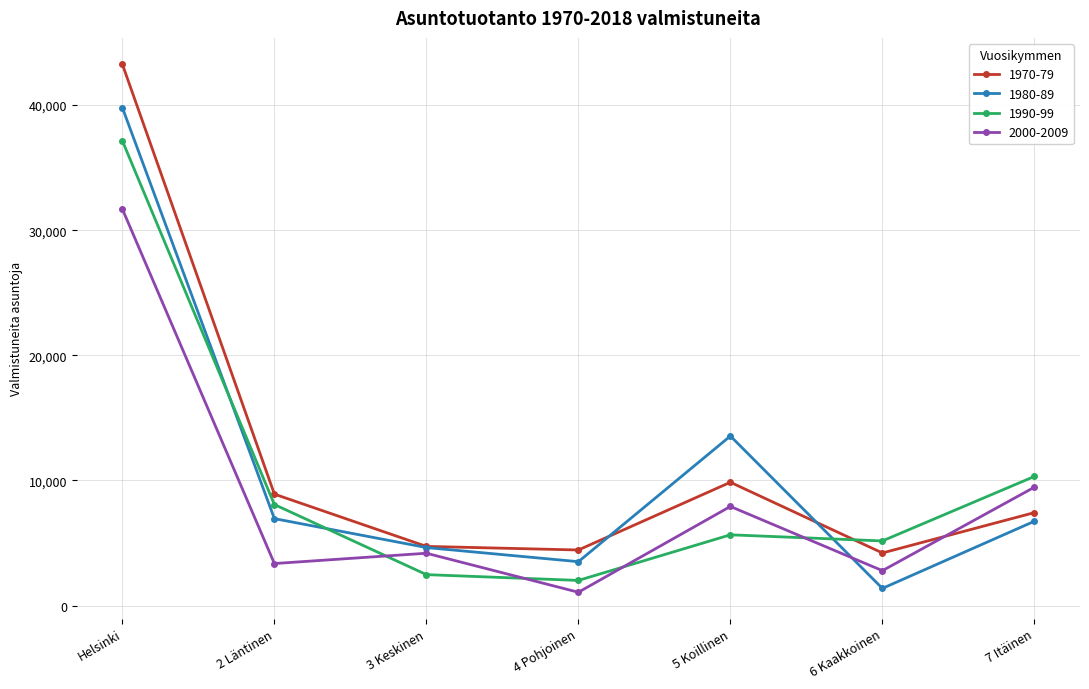

What is the average value of the 1970-79 series?

11835